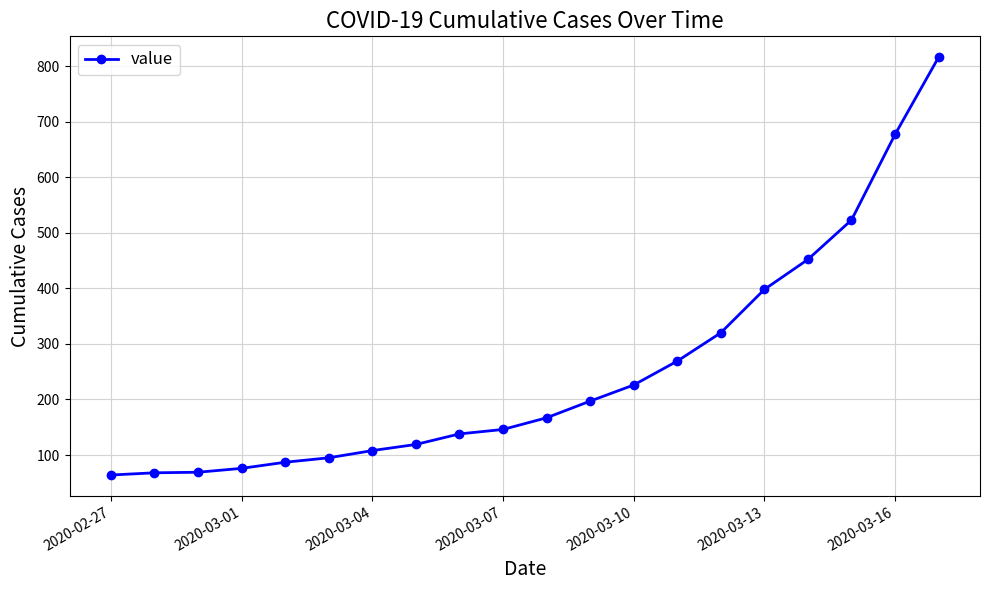

What is the value of the 11th point from the left?

167